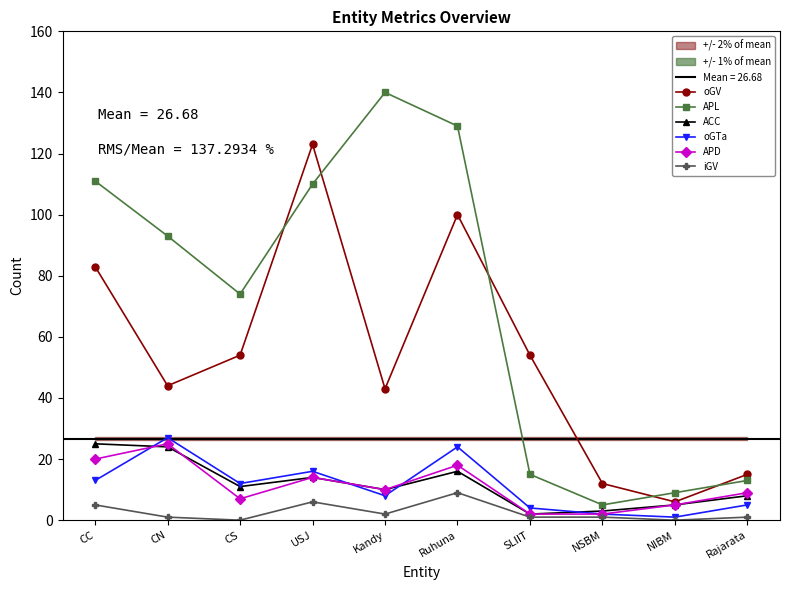

True or false: oGV and APL cross at least once.

True